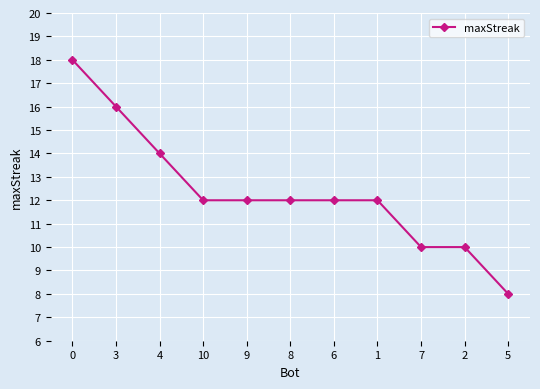

What is the maximum value shown in the chart?

18